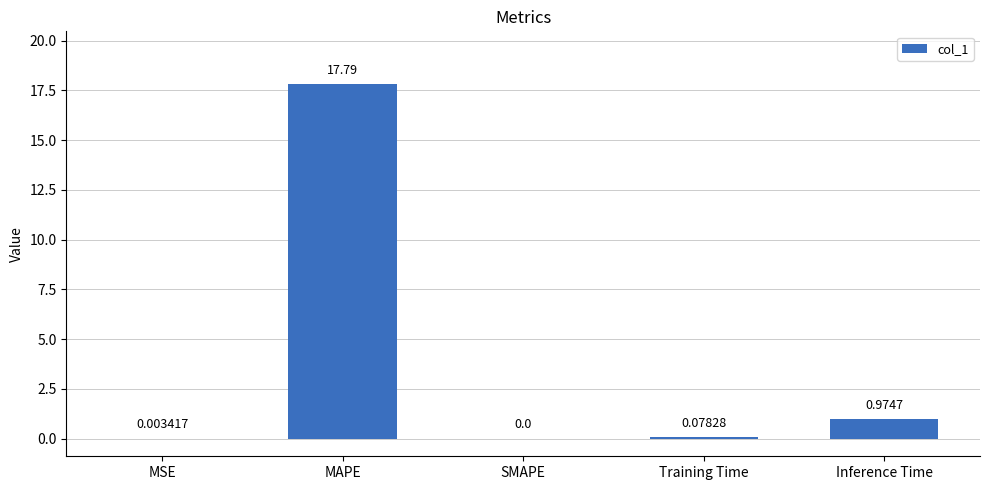

What is the change in value from MSE to Training Time?

+0.1